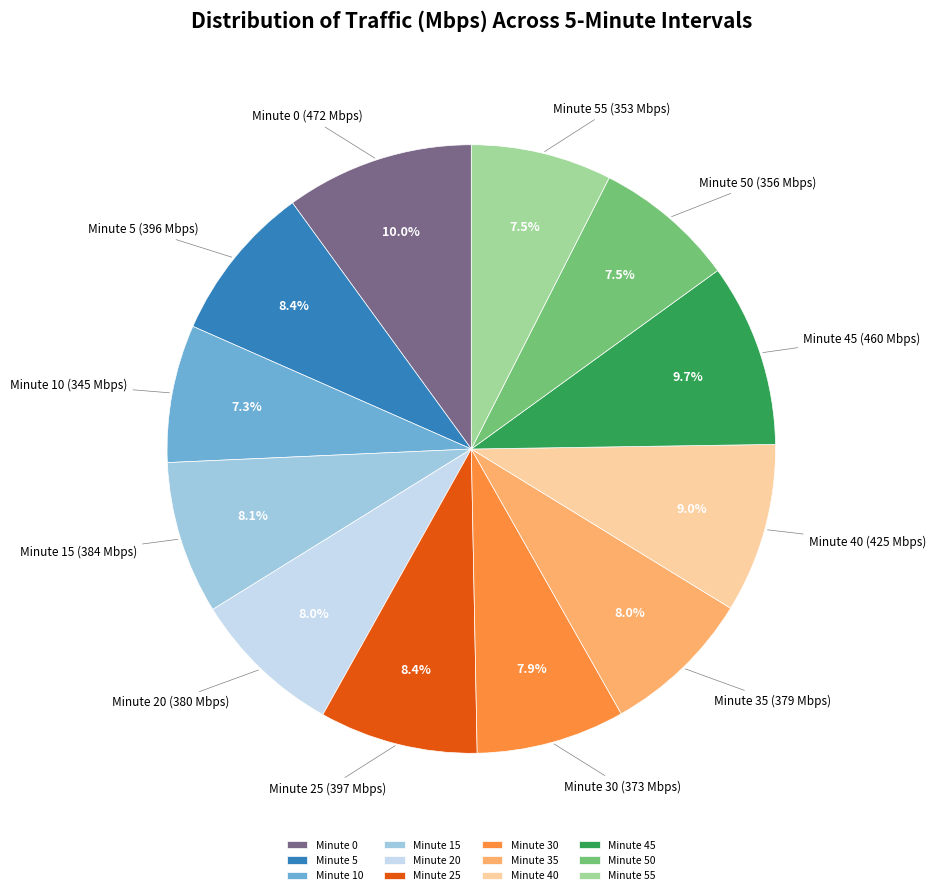

Does Minute 30 represent more than half of the total?

No